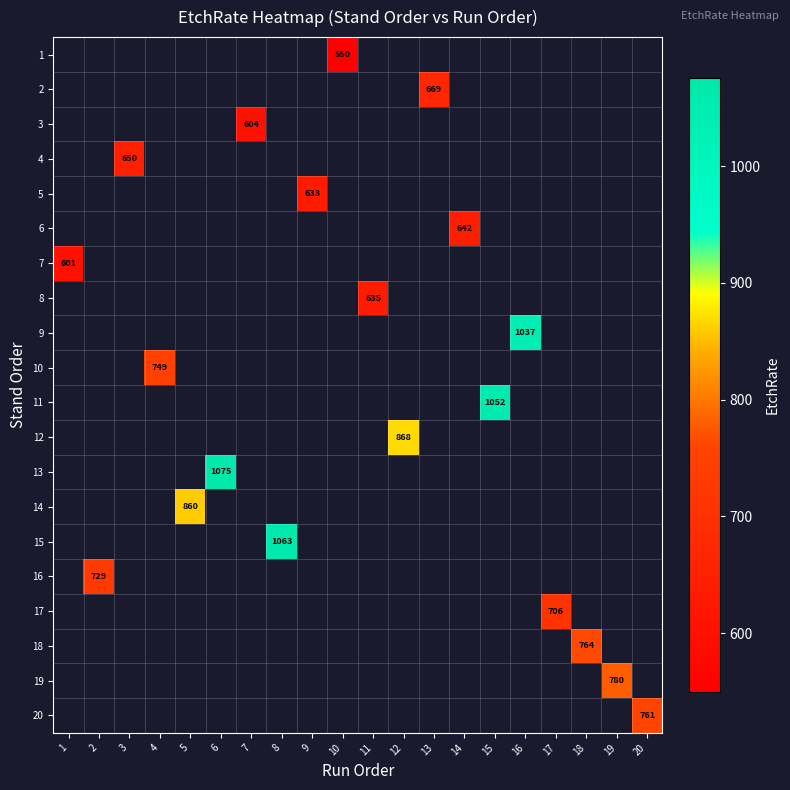

How many series are shown in this chart?

20